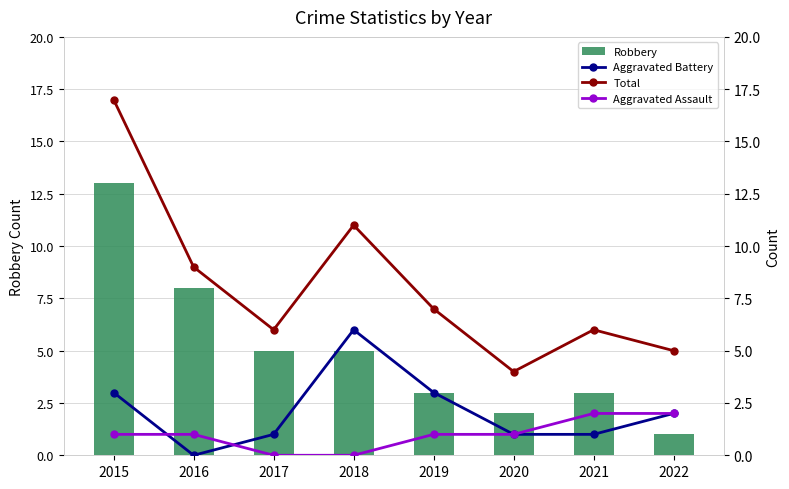

Which series has the largest range (max minus min)?

Total